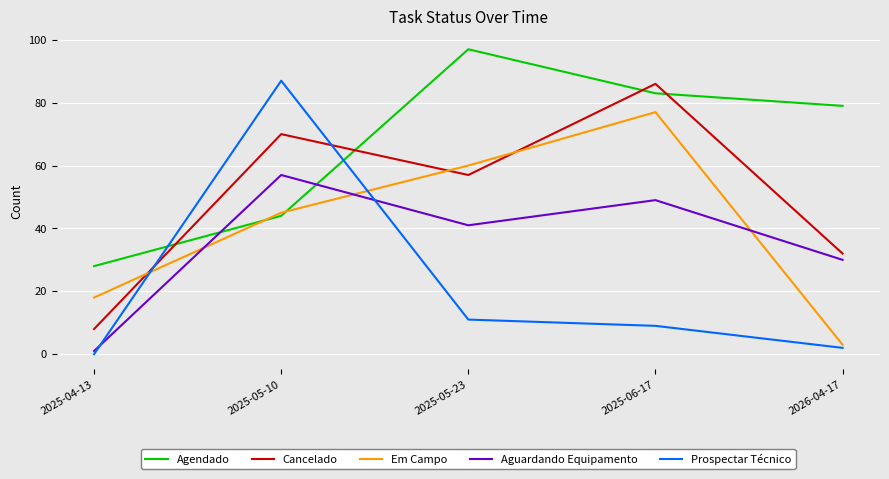

Which series has the largest total across all categories?

Agendado